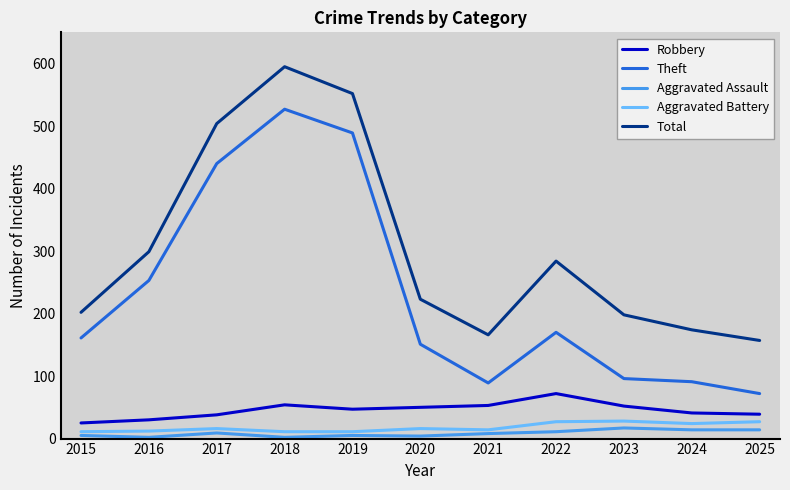

Rank the series at 2020 from highest to lowest value.

Total, Theft, Robbery, Aggravated Battery, Aggravated Assault